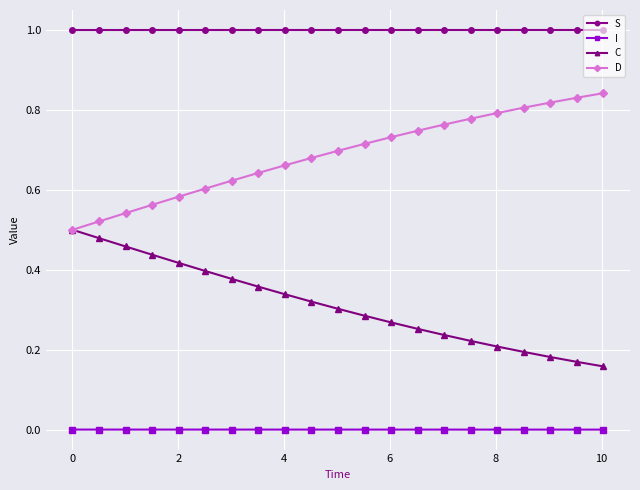

How many series are shown in this chart?

4